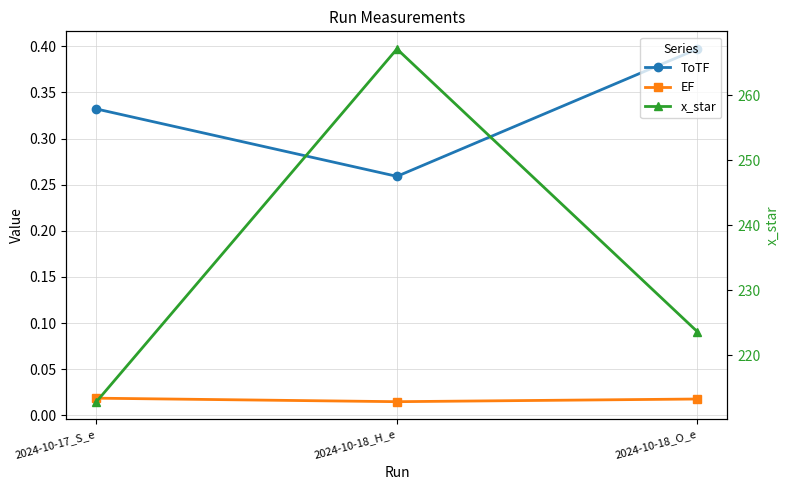

How many categories are shown in the chart?

3